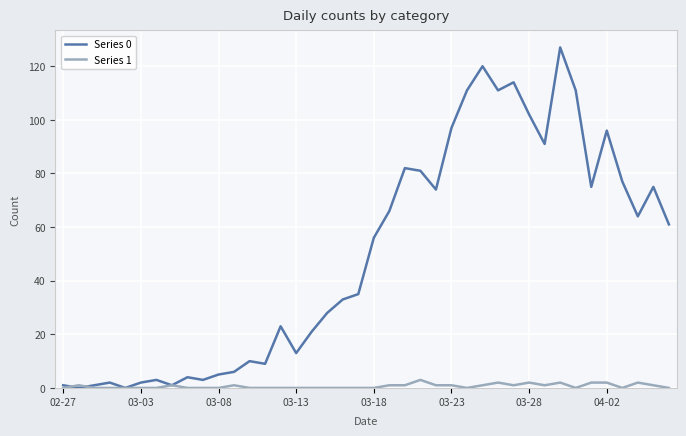

After their last crossing, which series has the higher values: Series 0 or Series 1?

Series 0